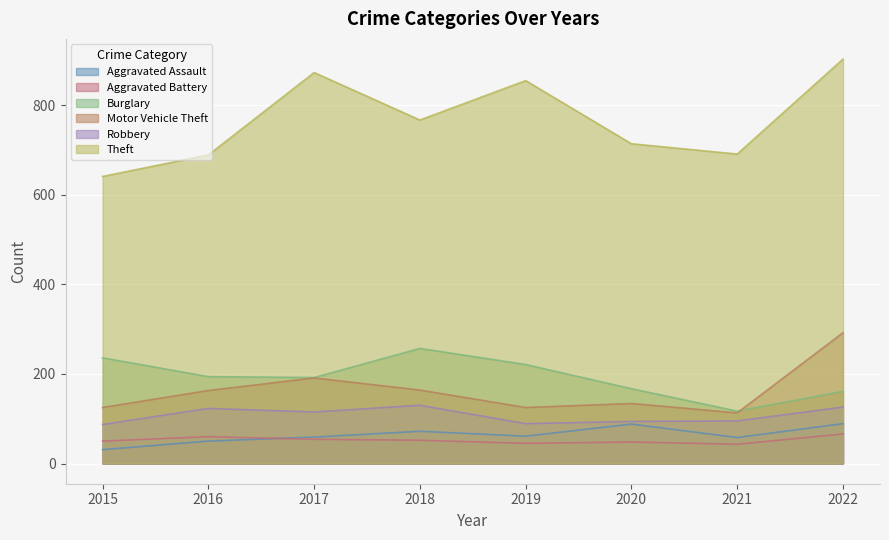

What is the minimum value shown in the chart?

31